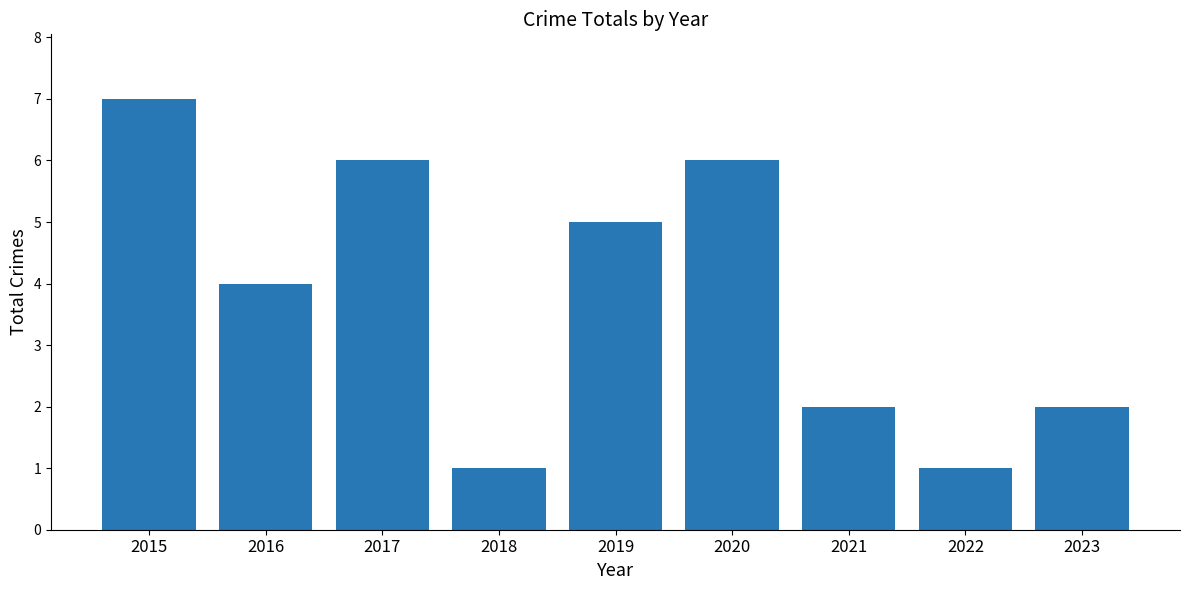

Reading left to right, what are all the values shown in this chart?

2015=7	2016=4	2017=6	2018=1	2019=5	2020=6	2021=2	2022=1	2023=2